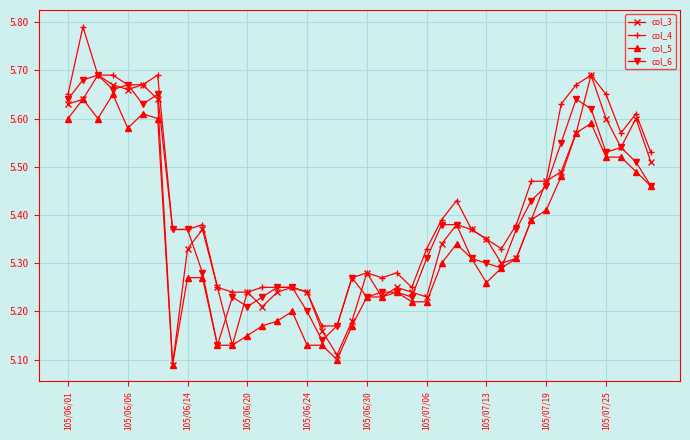

True or false: col_6 has more than 1 interior local peaks.

True